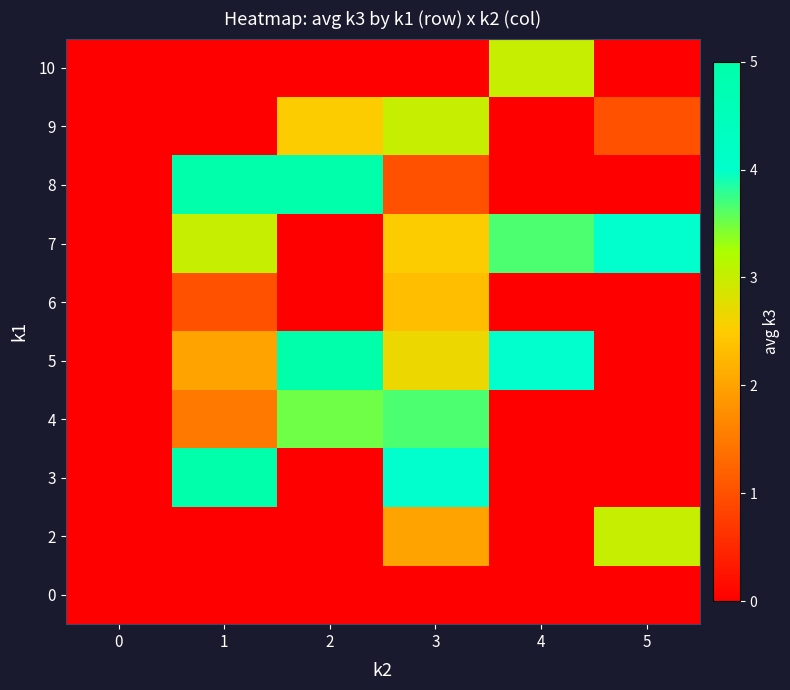

Which series has the largest total across all categories?

5